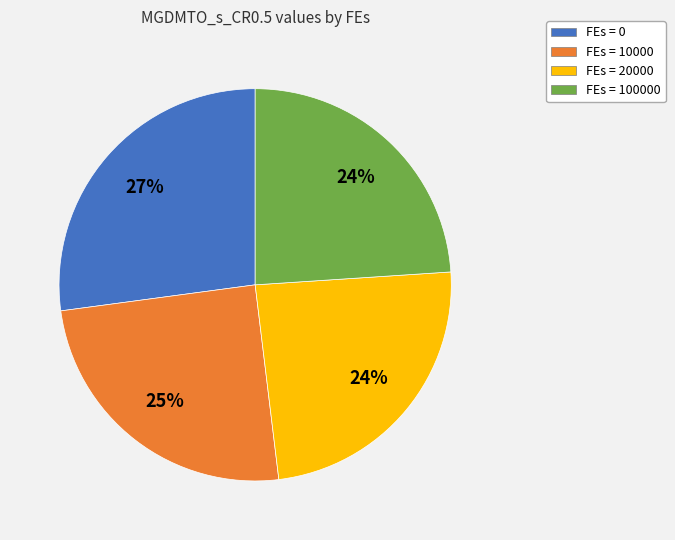

To the nearest percent, what portion does FEs = 100000 represent?

24%